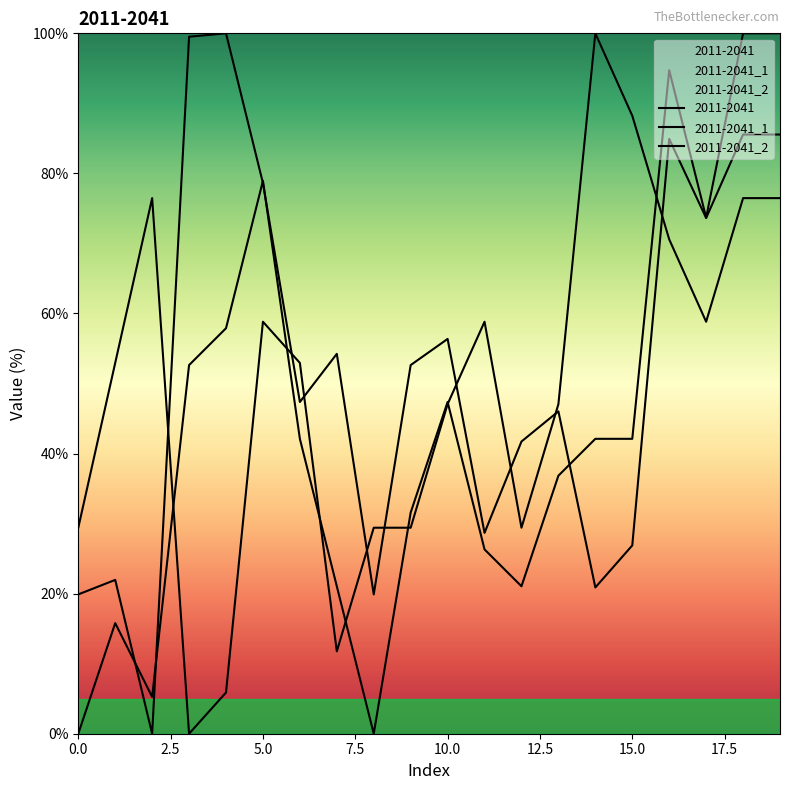

True or false: 2011-2041 and 2011-2041_1 intersect in this chart.

True